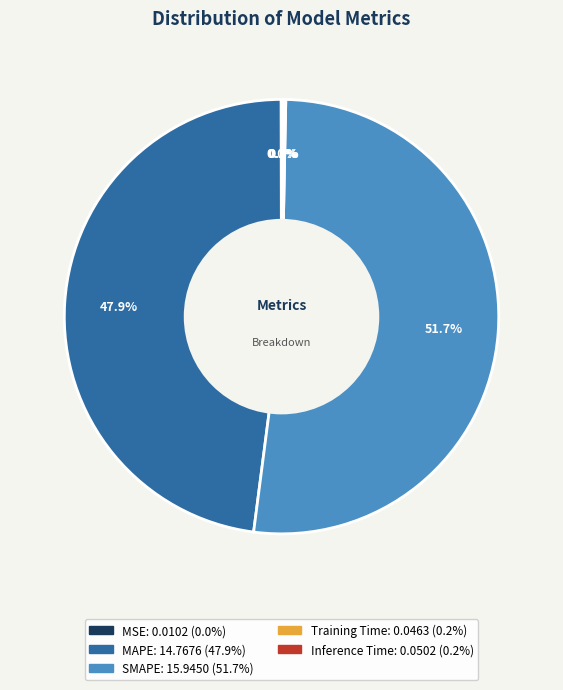

Is the sum of MAPE and SMAPE greater than half?

Yes